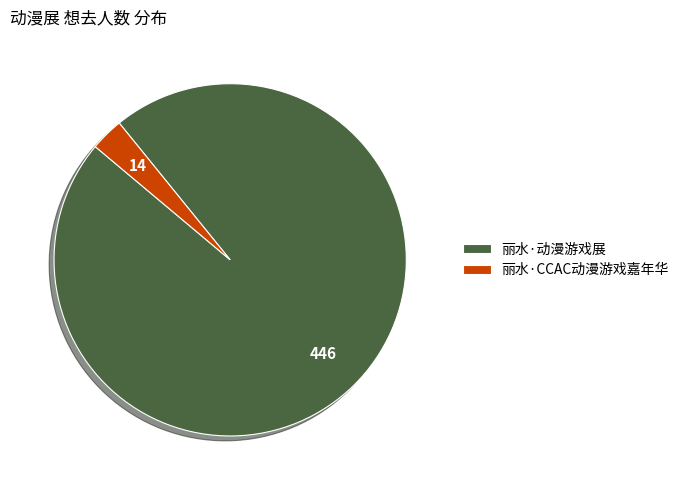

Rank the categories by value from highest to lowest.

丽水·动漫游戏展, 丽水·CCAC动漫游戏嘉年华